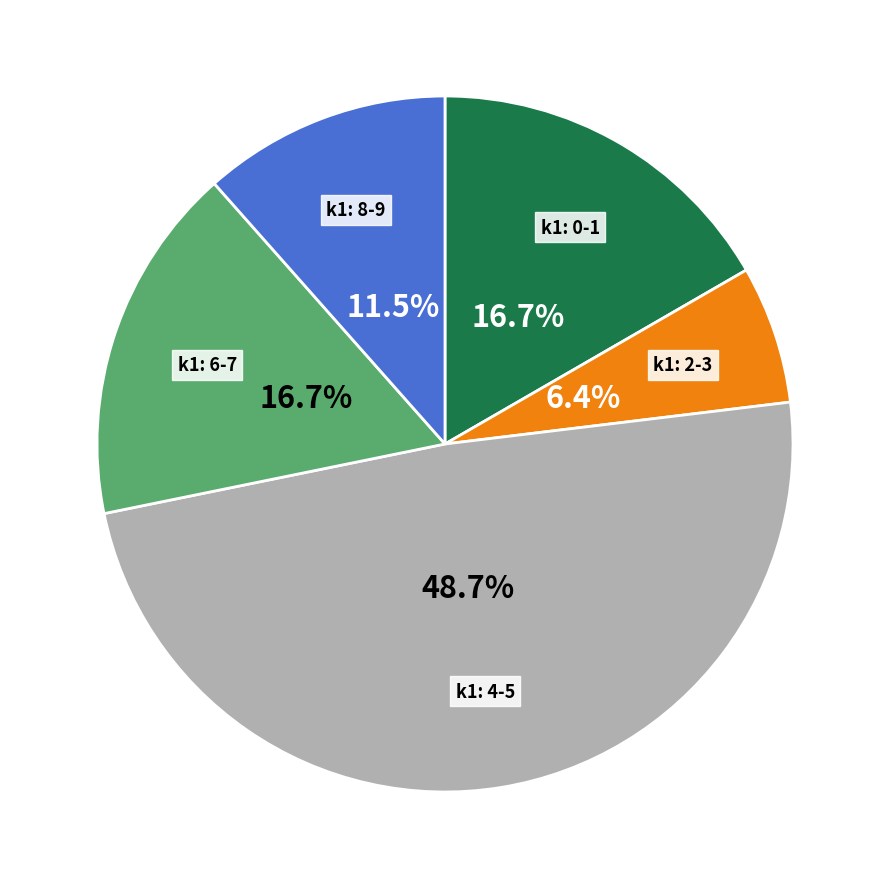

Is there a majority slice in this chart?

No